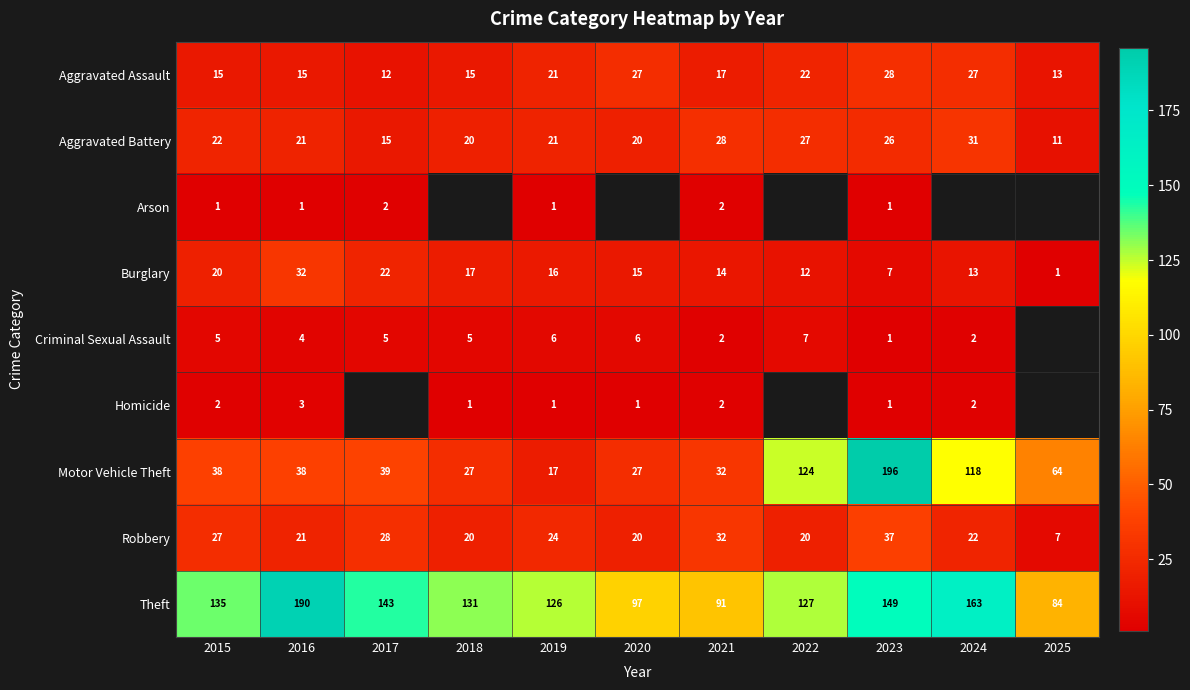

At which category is the sum across all series the highest?

2023